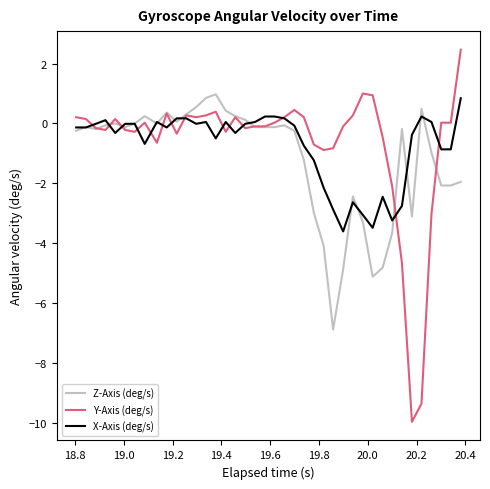

Which series has the largest range (max minus min)?

Y-Axis (deg/s)